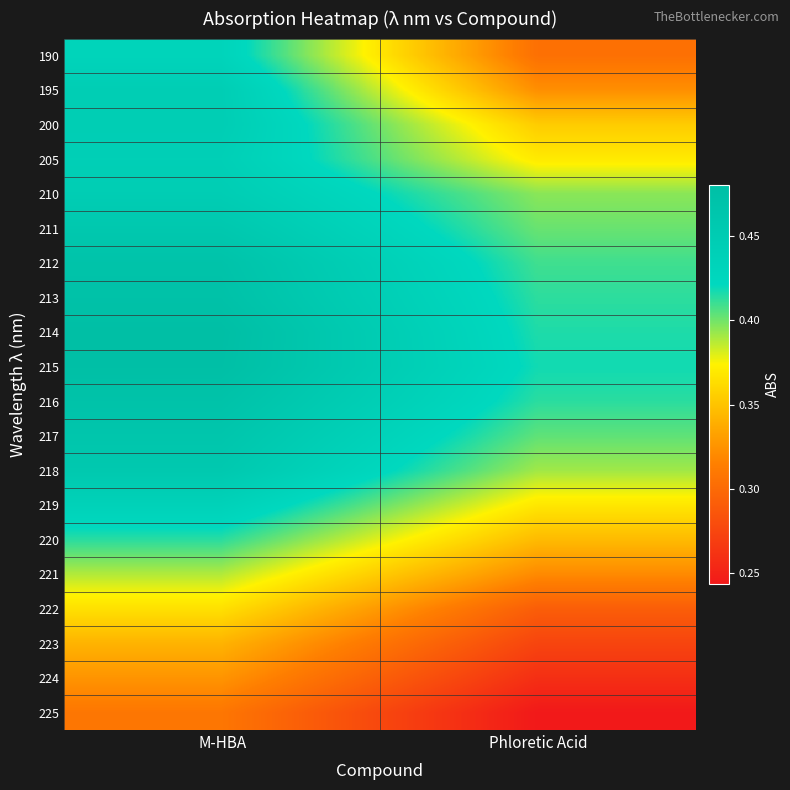

Which series changed the most between M-HBA and Phloretic Acid?

190